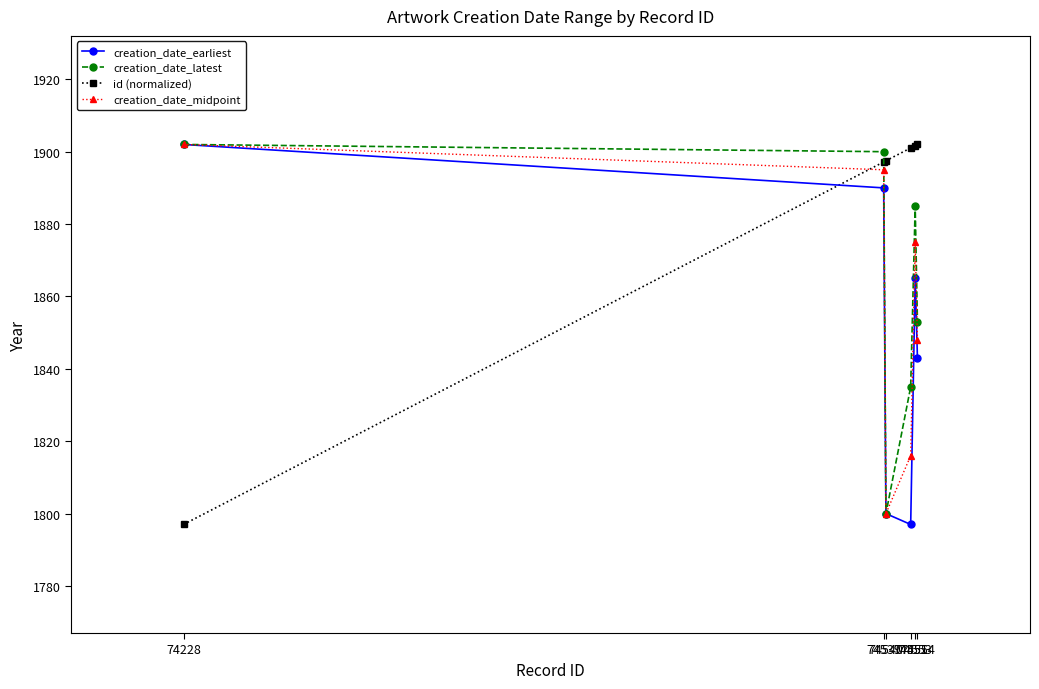

True or false: creation_date_latest has a value of 1800.0 at 74540.

True